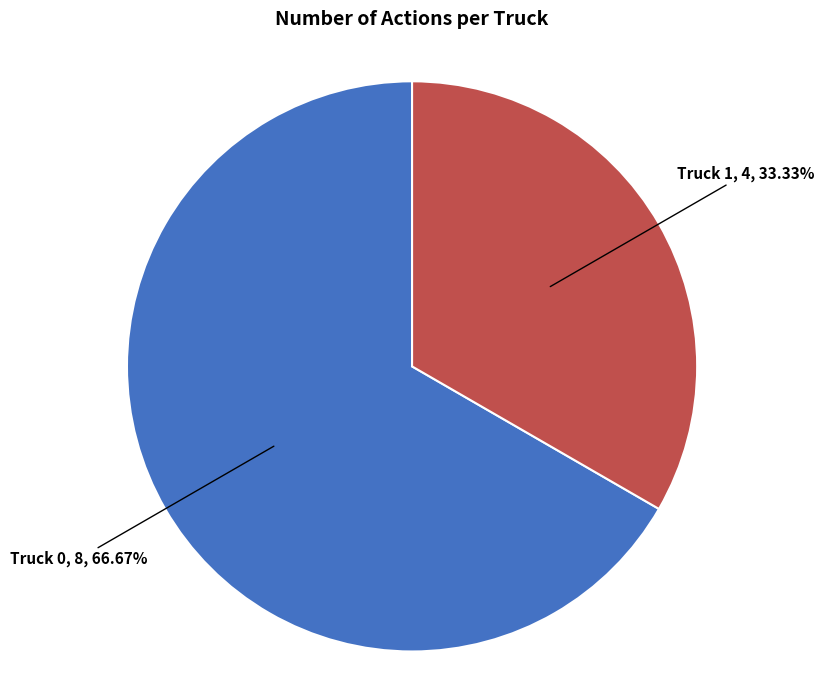

How many slices are in this pie chart?

2